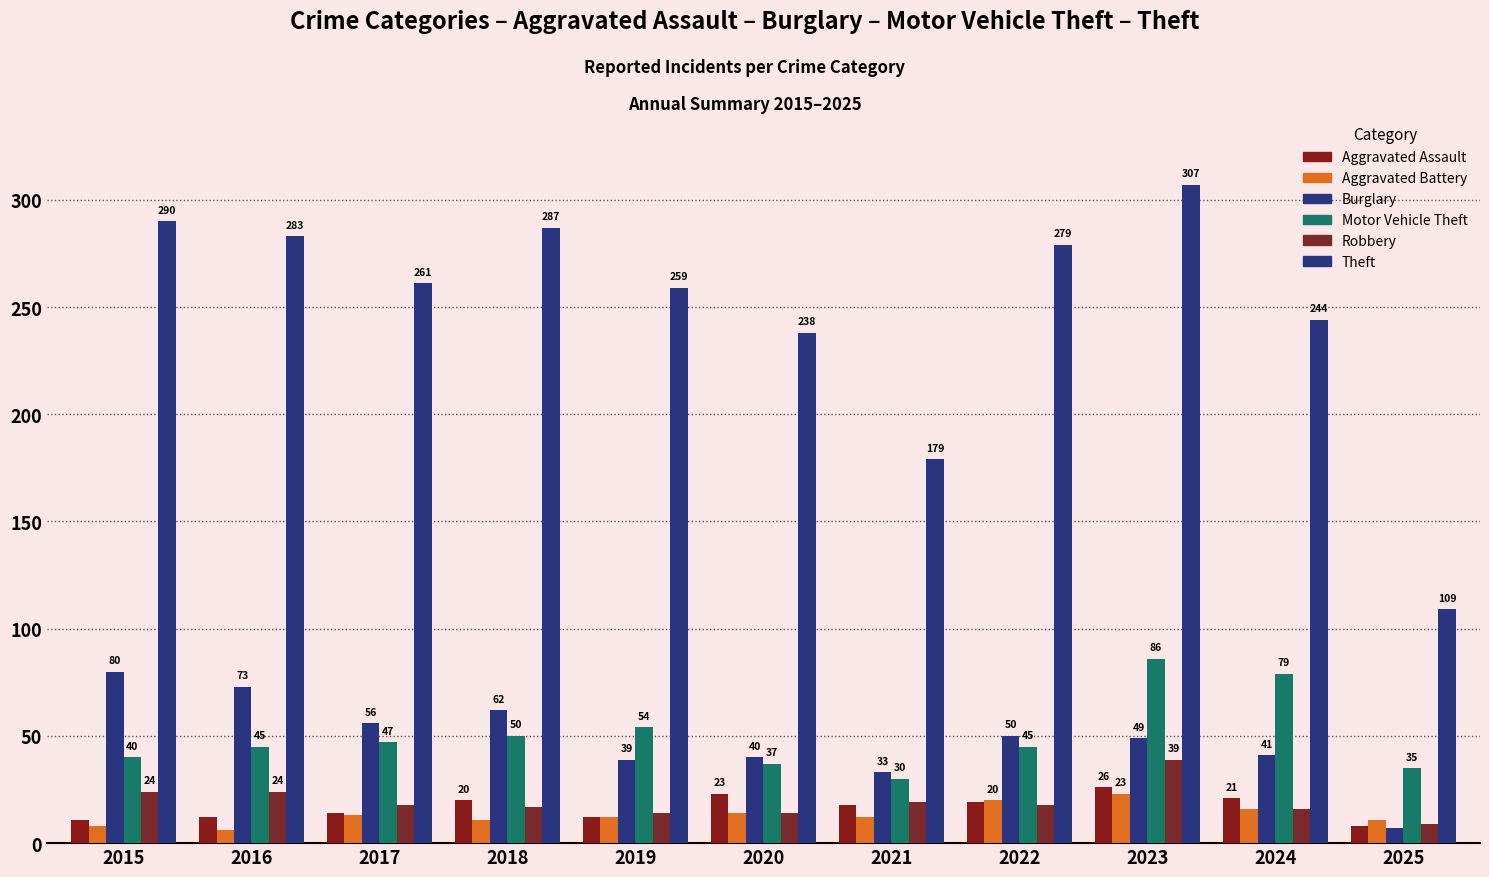

How many data points in Motor Vehicle Theft are less than 45?

4